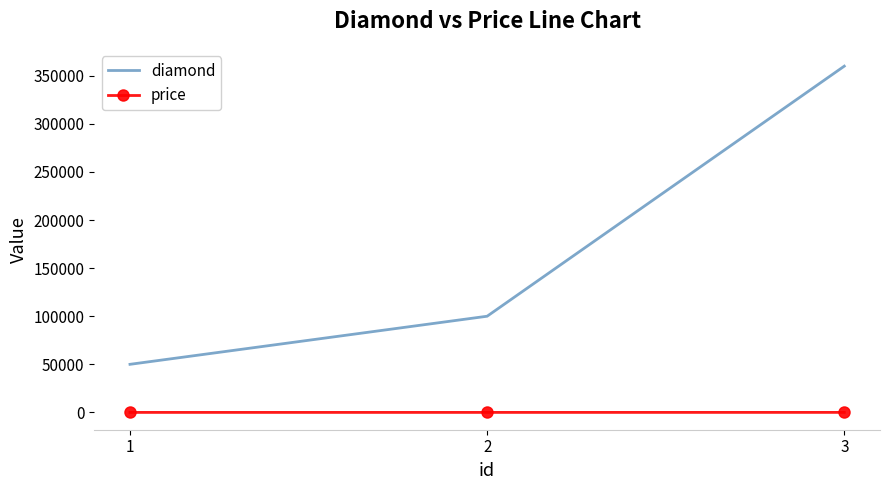

List the series in order of their overall mean, lowest first.

price, diamond